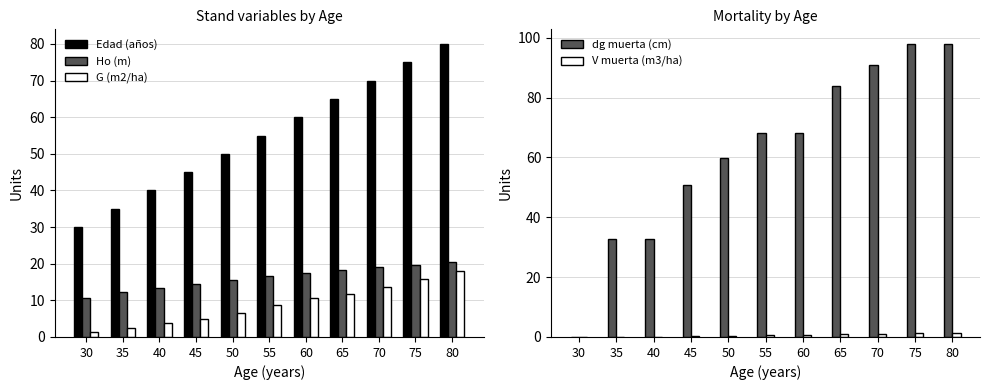

The value of V muerta (m3/ha) at 45 is 0.3. True or false?

True